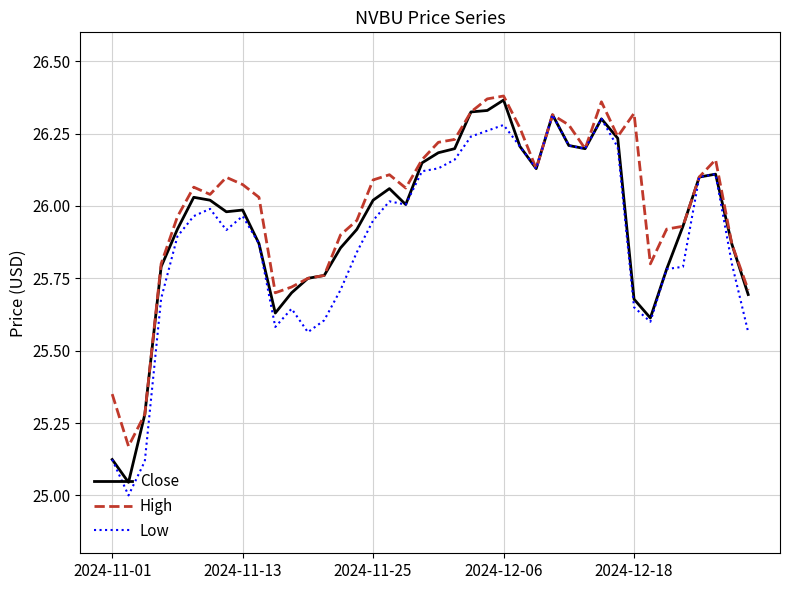

How many distinct data groups are displayed?

3